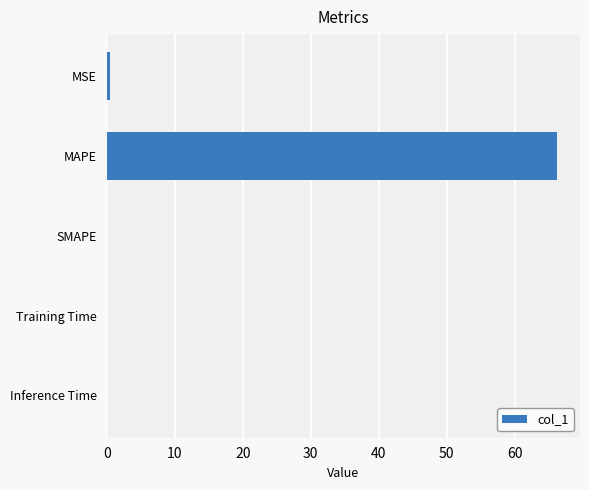

True or false: the data shows 110.6 at MAPE.

False